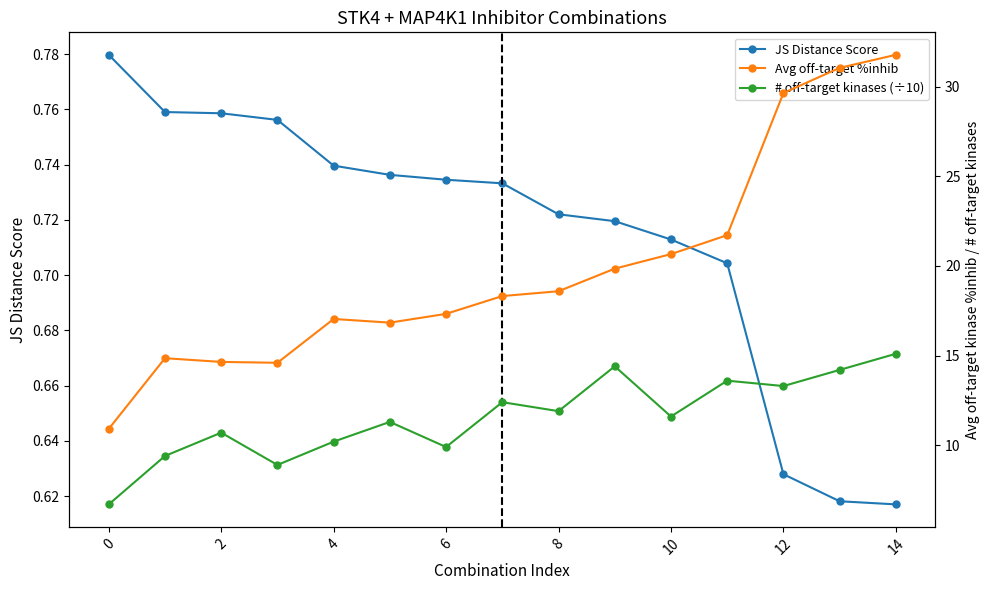

Is the value of JS Distance Score at 13 greater than the value of # off-target kinases (÷10) at 10?

No